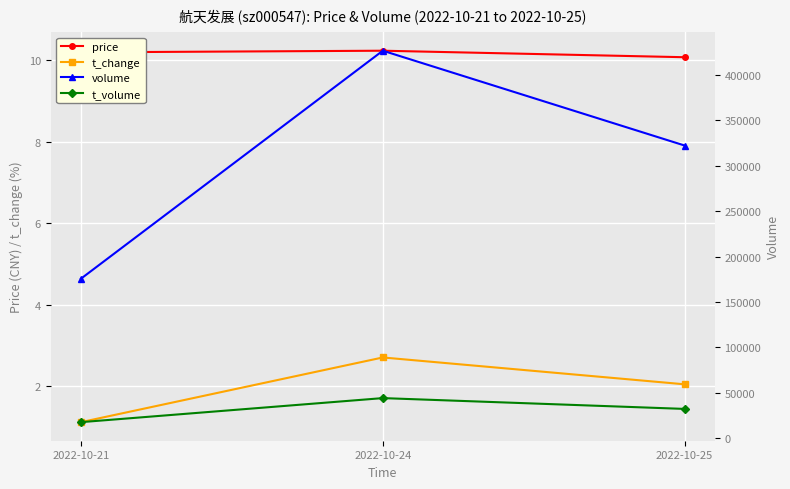

How many categories are shown in the chart?

3